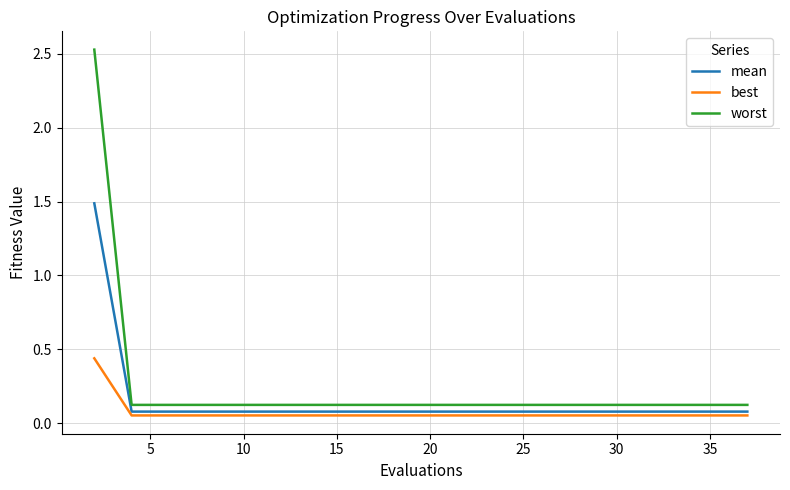

What are all the series names shown in the legend?

mean, best, worst